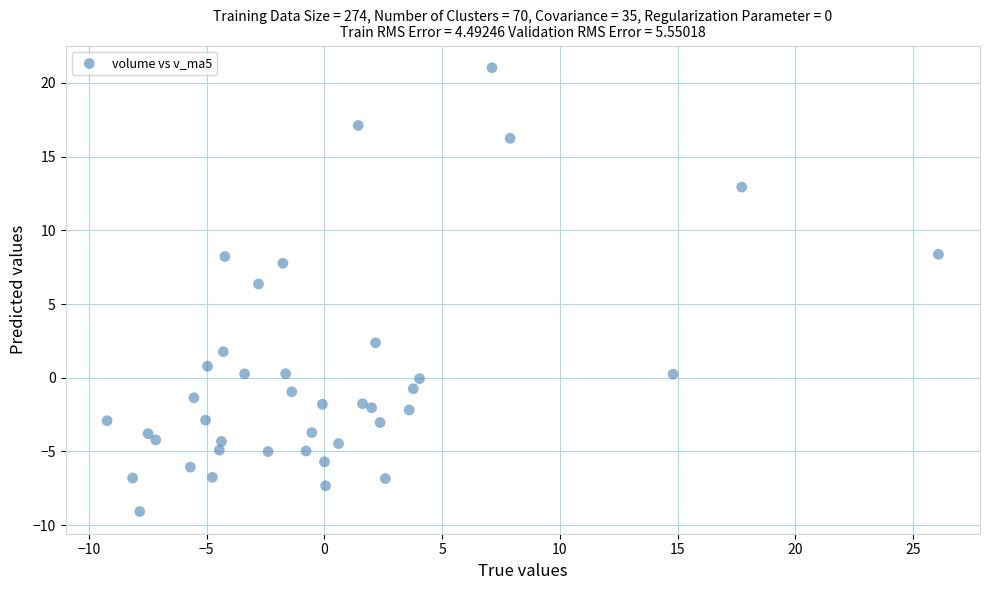

What Y value in the scatter plot is closest to 5?

6.4